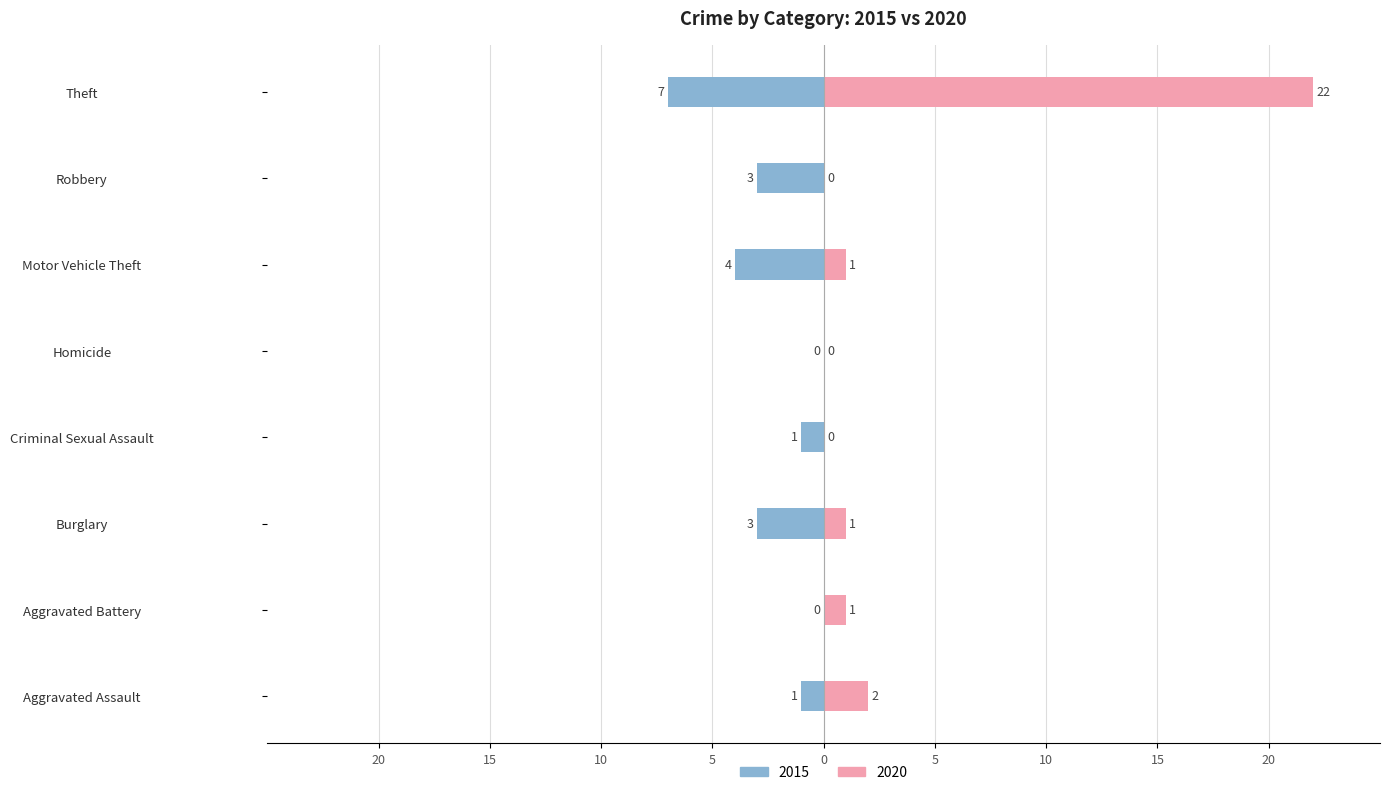

What is the average value of the 2020 series?

3